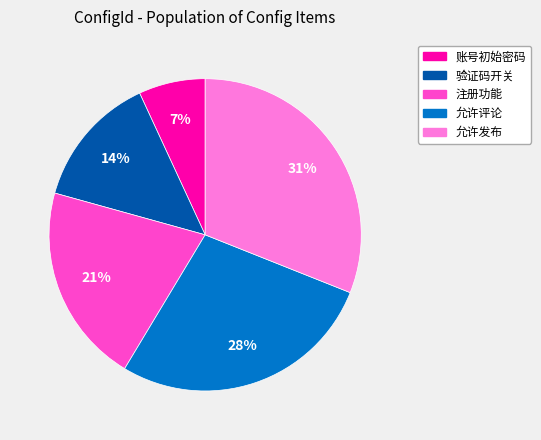

Is there any slice that represents more than half of the pie?

No